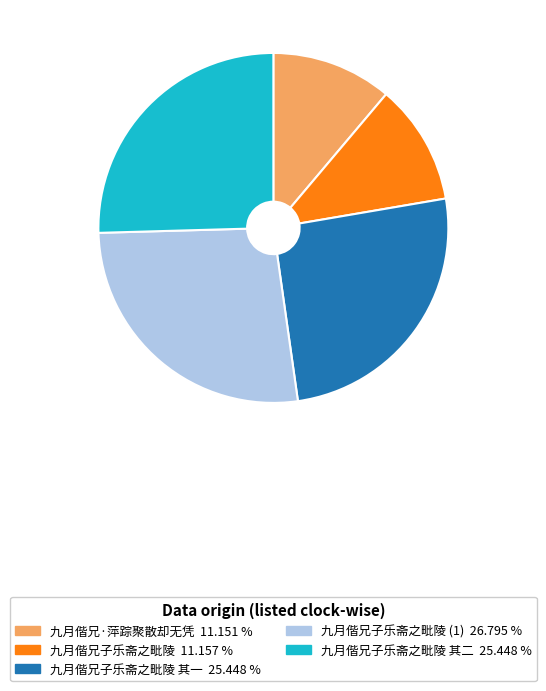

Is there any slice that represents more than half of the pie?

No